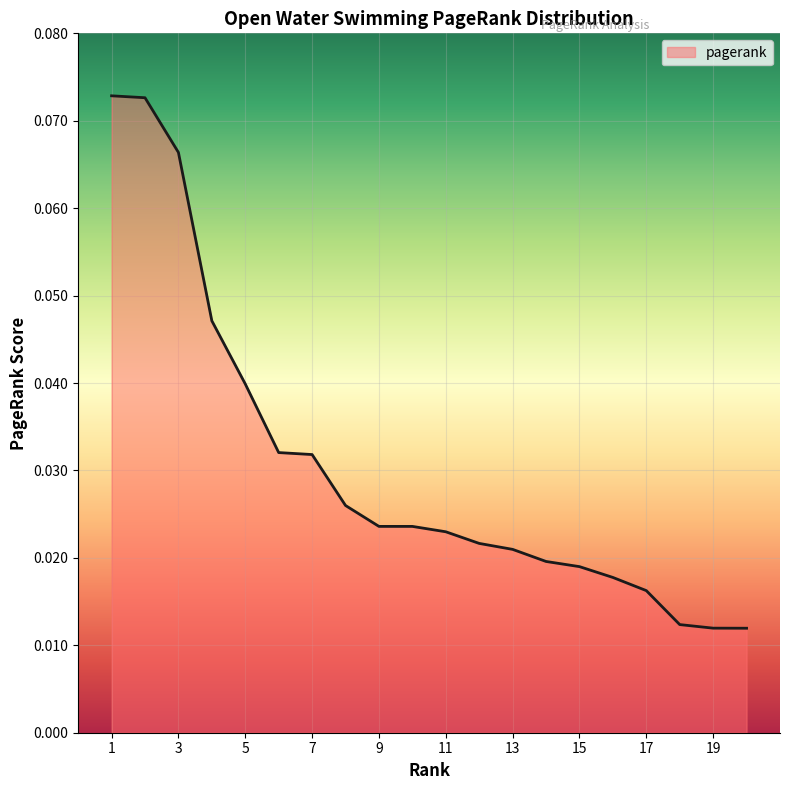

Is this an area chart (filled region under the line)?

Yes